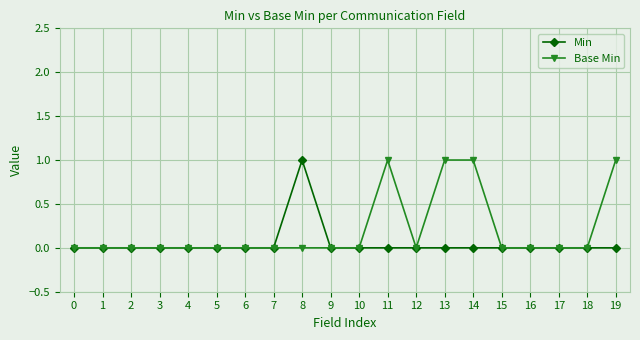

Which series has the largest total across all categories?

Base Min